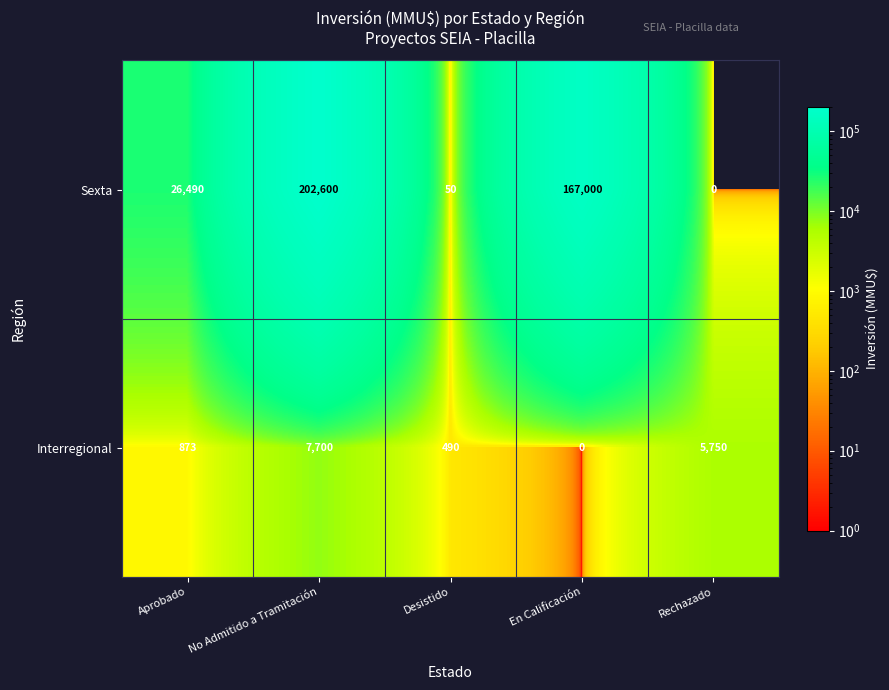

What is the sum of the Interregional values at Desistido and No Admitido a Tramitación?

8190